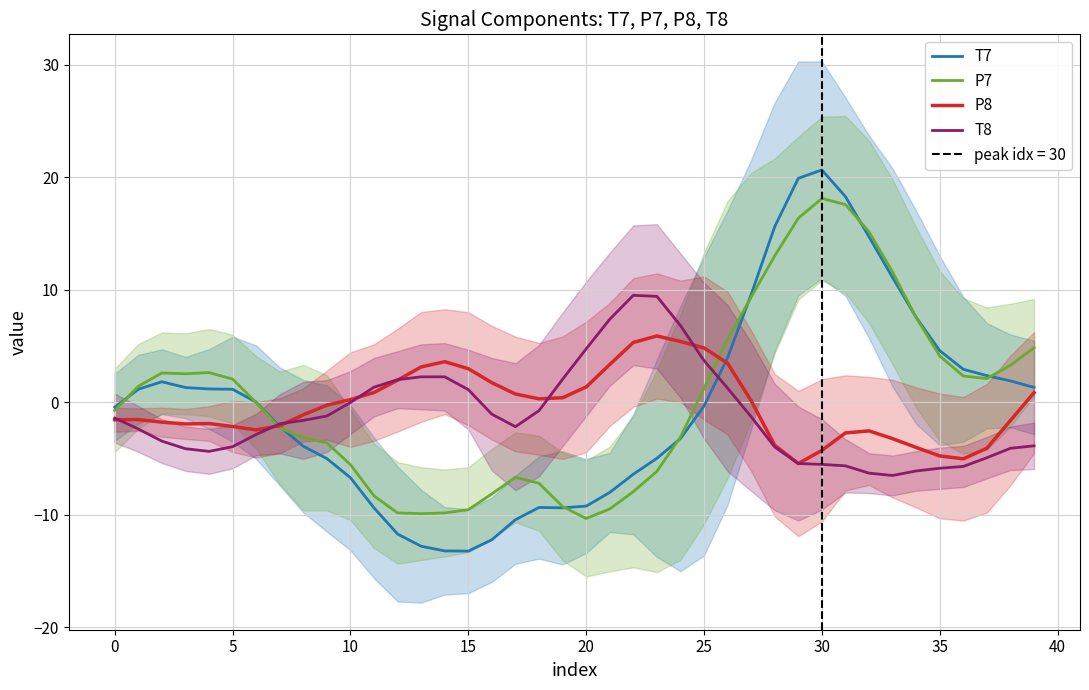

True or false: T8 has more than 2 interior local peaks.

False